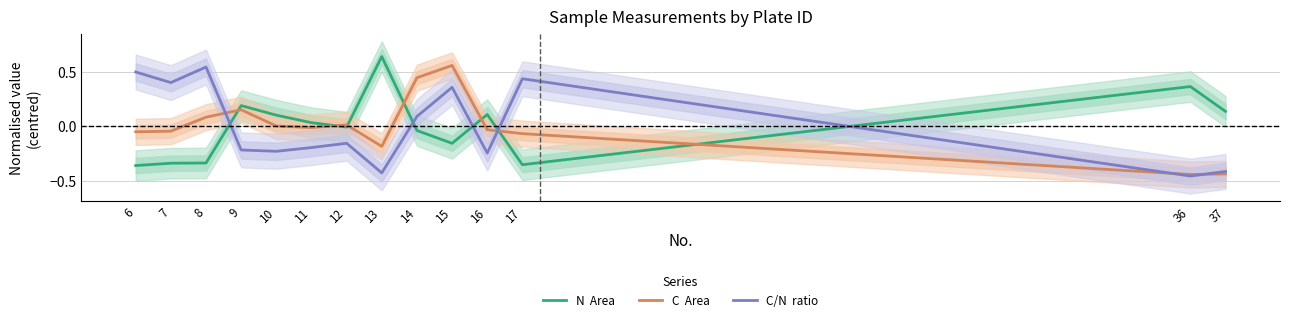

Rank the series at 11 from lowest to highest value.

C/N  ratio, C  Area, N  Area